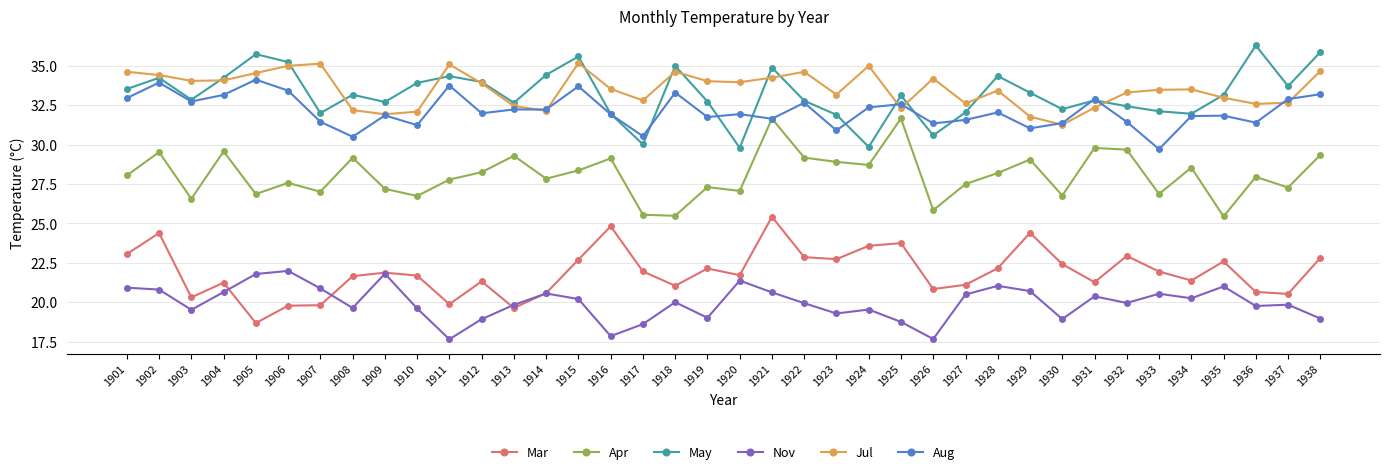

What is the smallest value displayed?

17.7